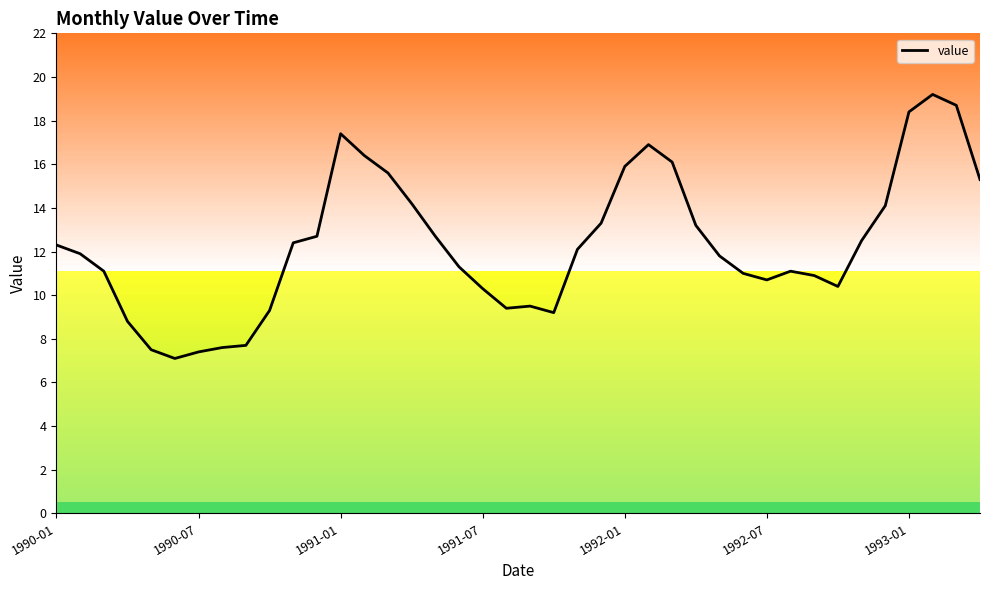

What is the maximum value shown in the chart?

19.2